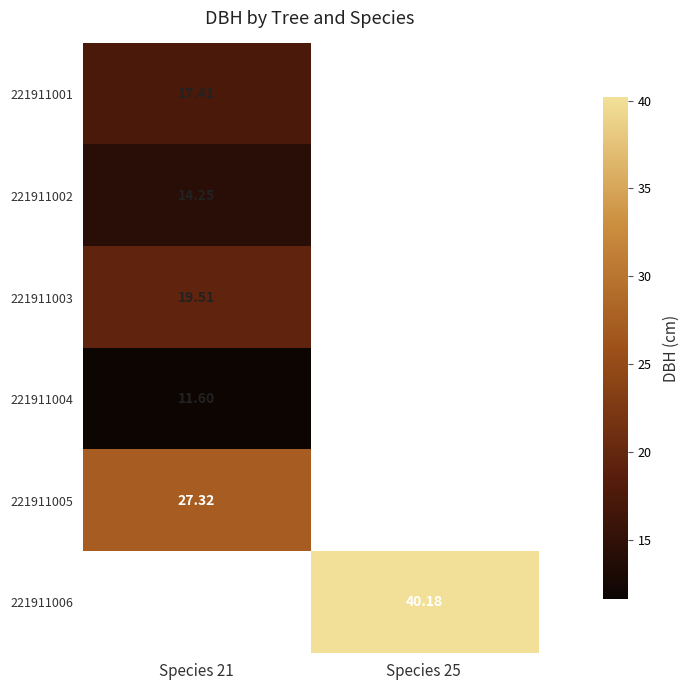

Is the value of 221911003 at Species 21 greater than the value of 221911004 at Species 21?

Yes